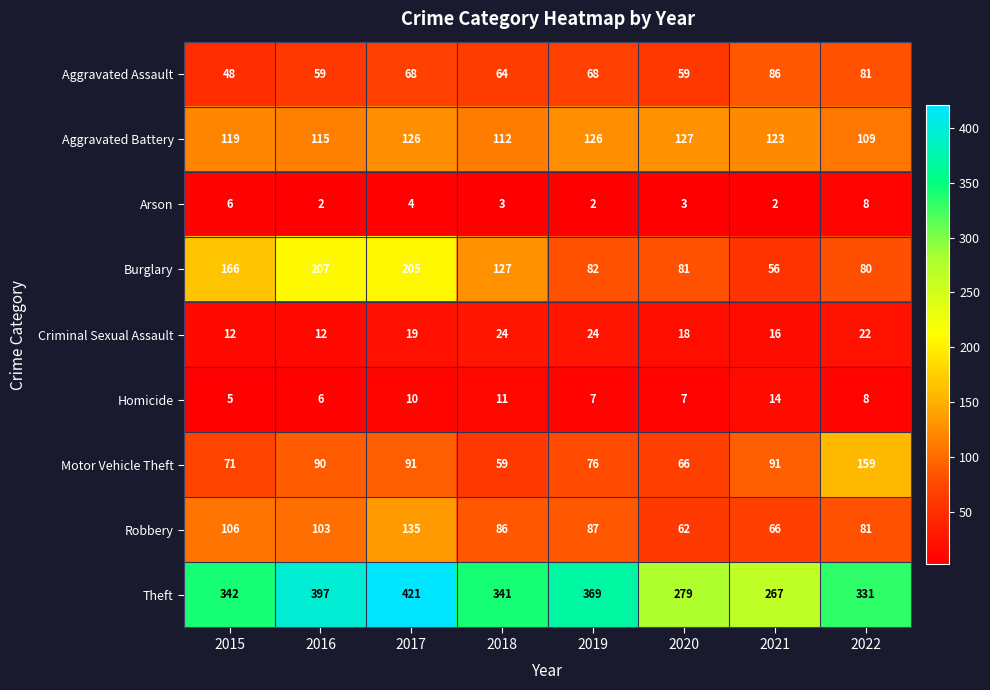

How many series are shown in this chart?

9